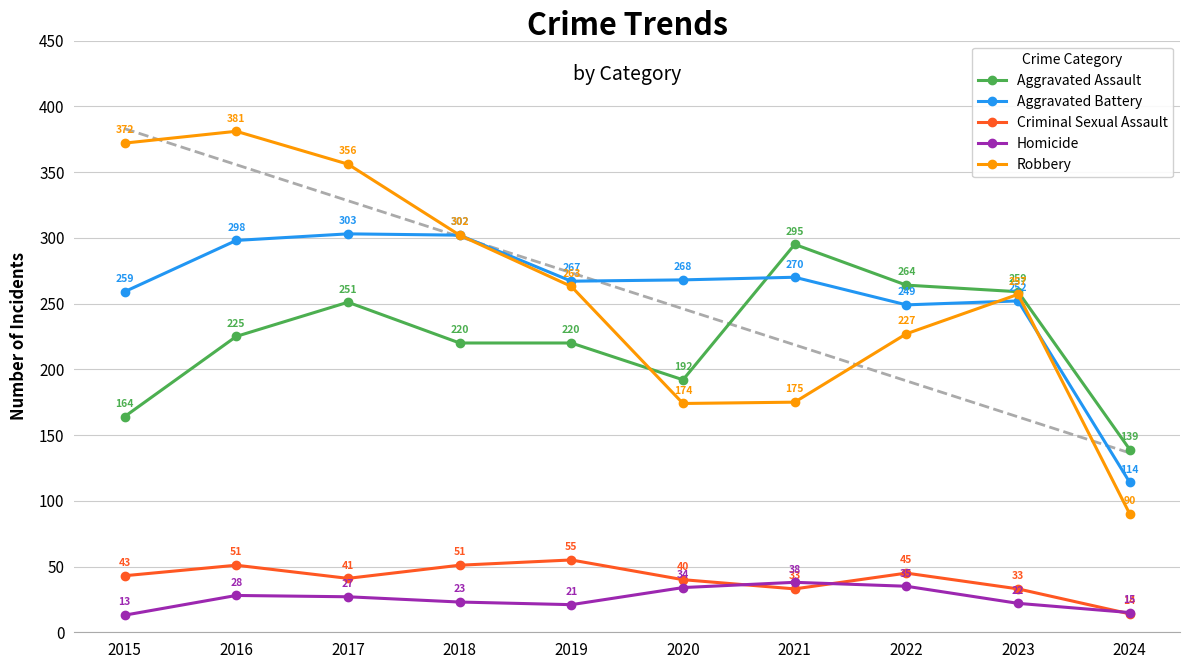

How many times do Robbery and Aggravated Assault cross each other?

1